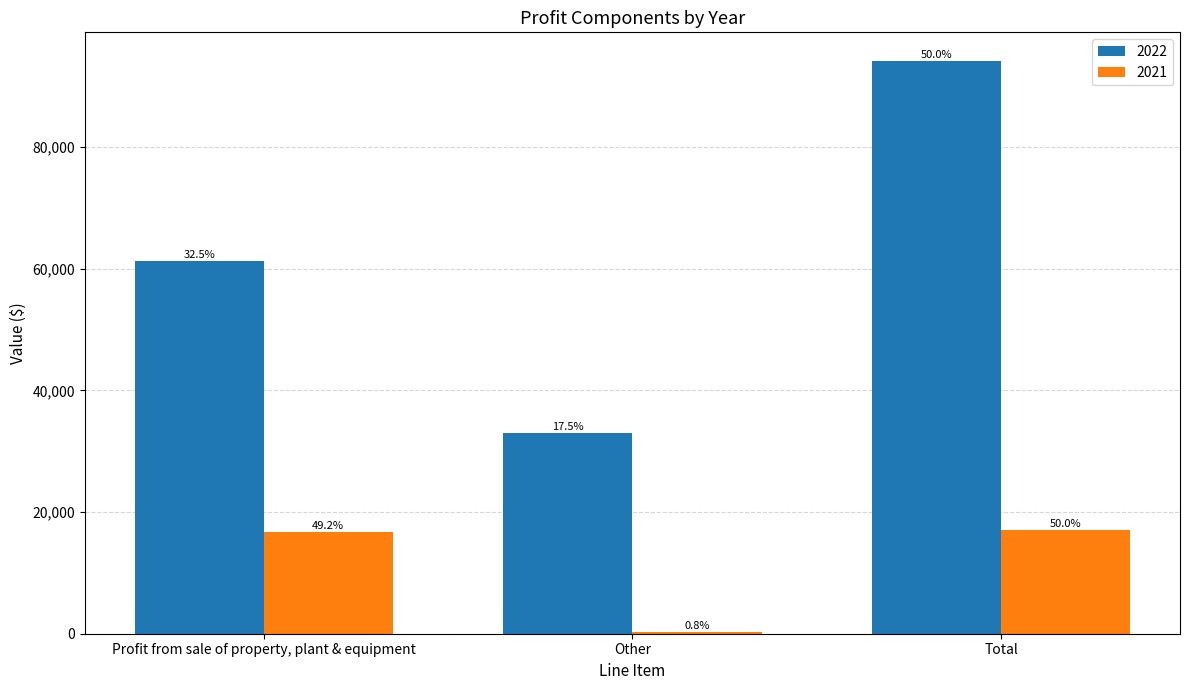

What is the total value across all series at Profit from sale of property, plant & equipment?

77933